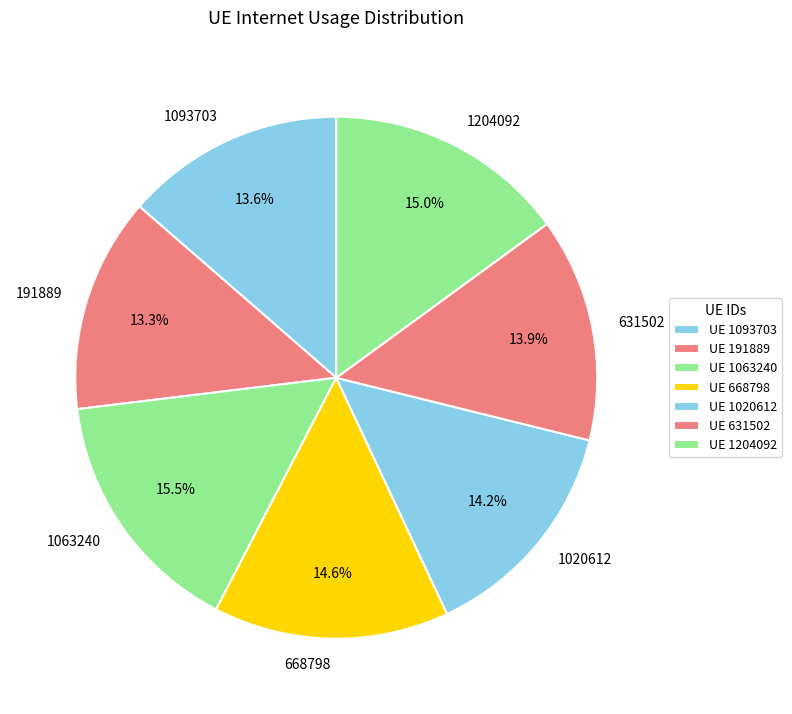

Is there any slice that represents more than half of the pie?

No